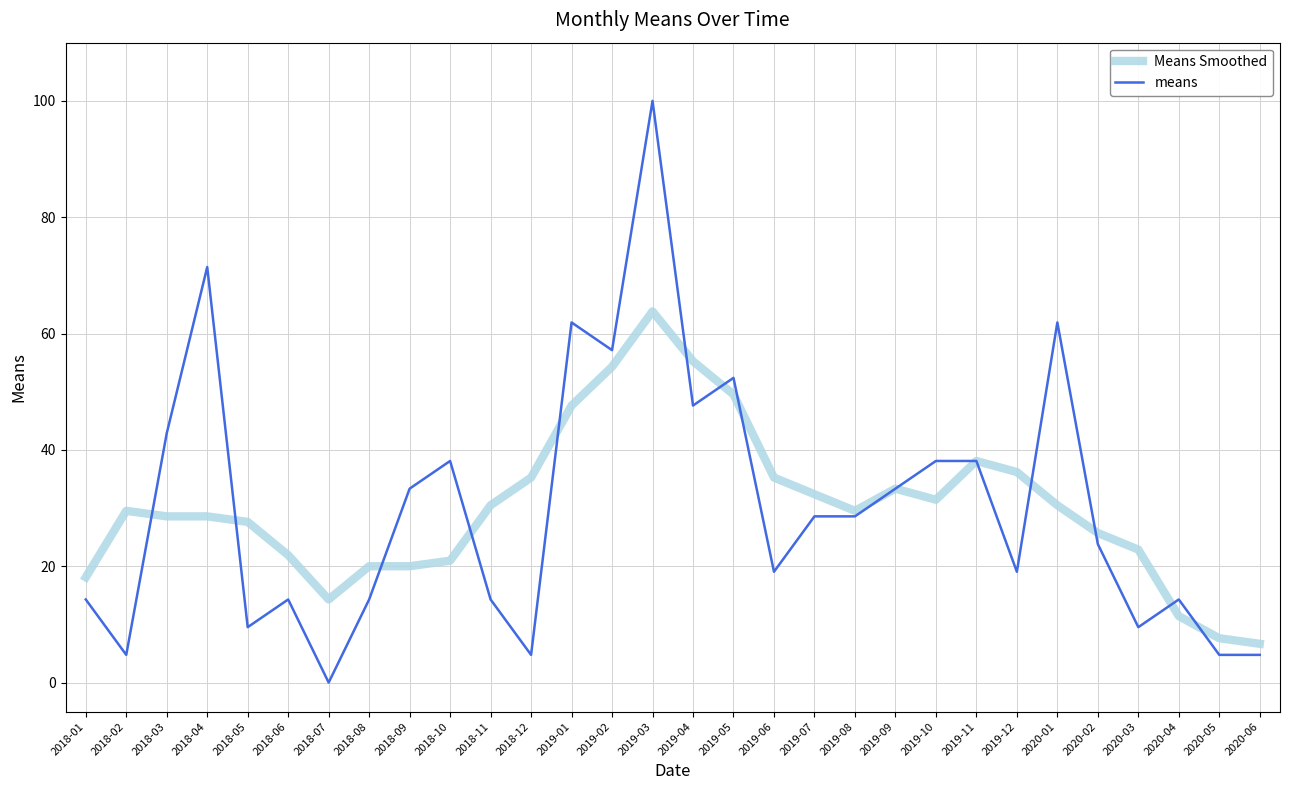

What is the sum of the means values at 2019-02 and 2019-06?

76.2